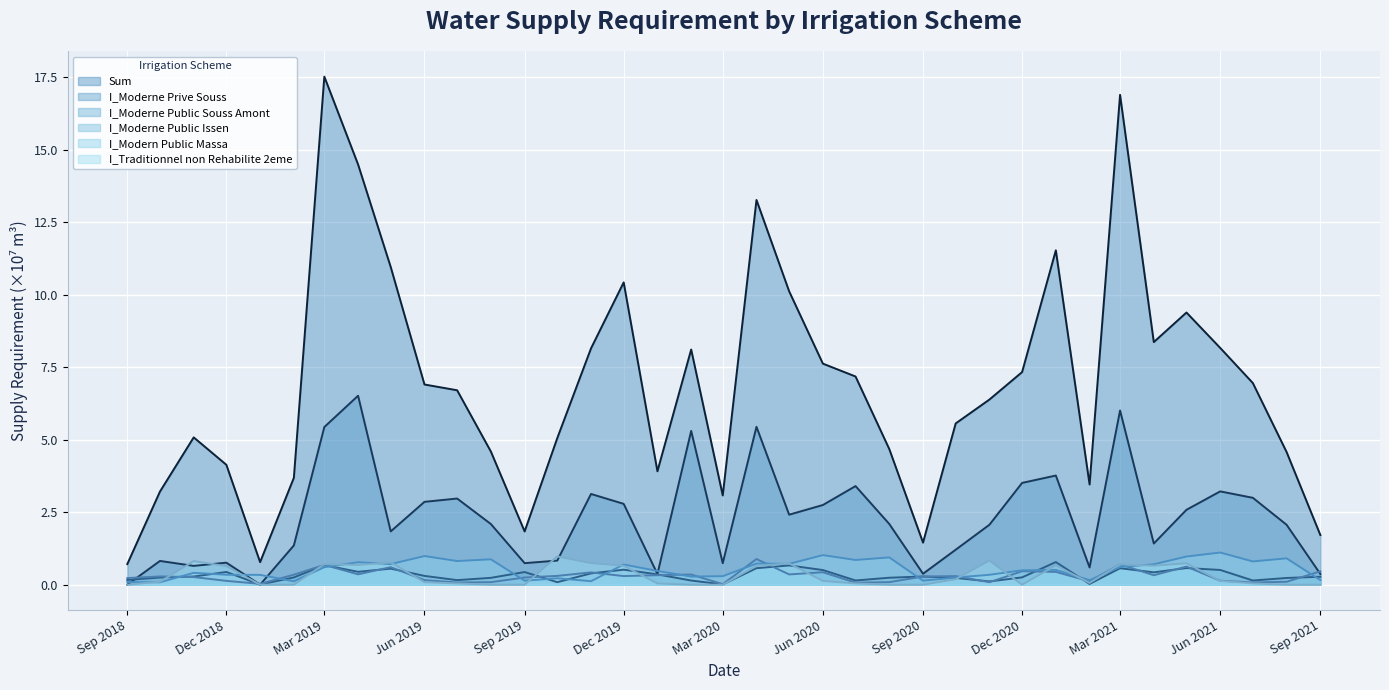

What is the maximum value shown in the chart?

17.5